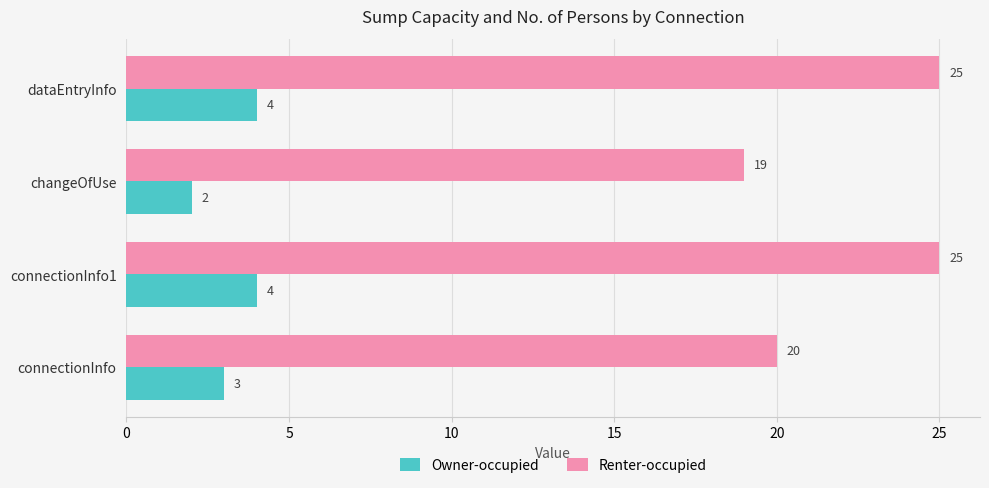

What is the sum of all Renter-occupied values?

89